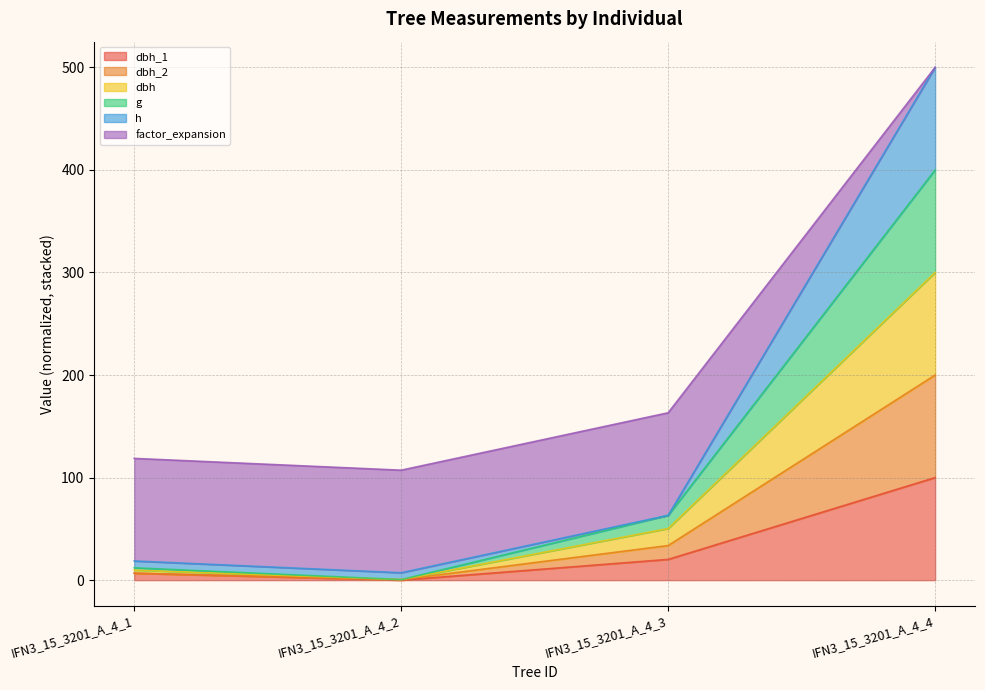

What is the total value across all series at IFN3_15_3201_A_4_4?

500.0